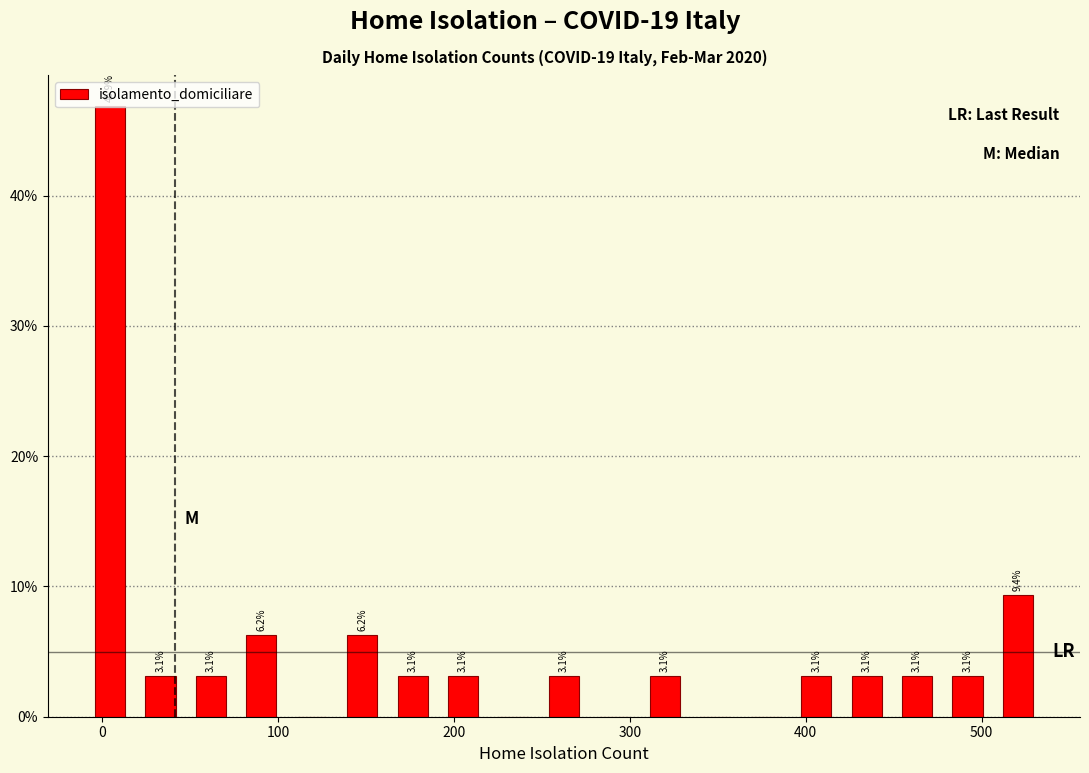

Around what value on the x-axis is the tallest bar? Give the approximate position of its centre, as read against the axis.

0